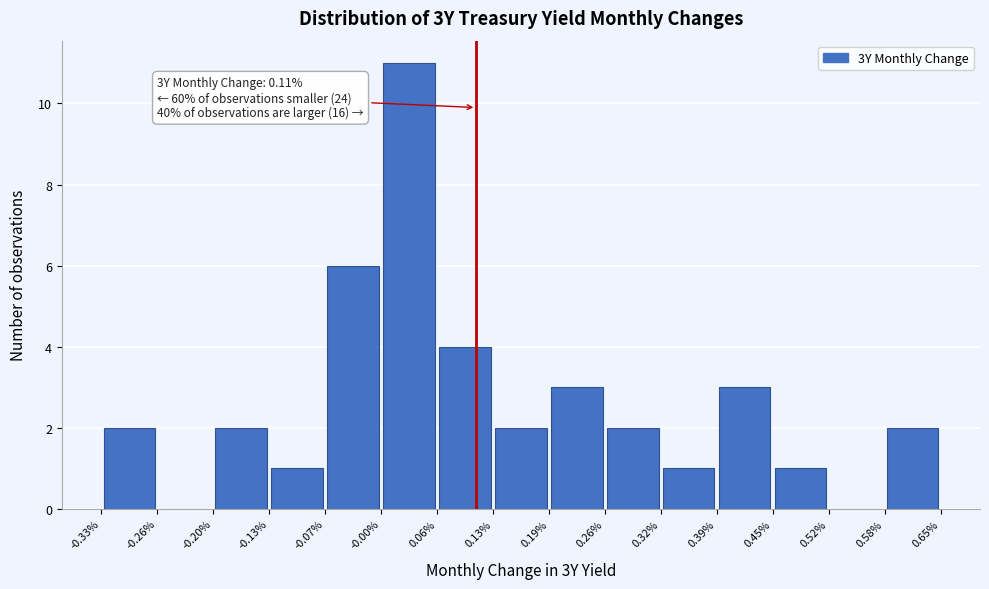

Over which range of the x-axis is the bar tallest?

-0.00% to 0.06%